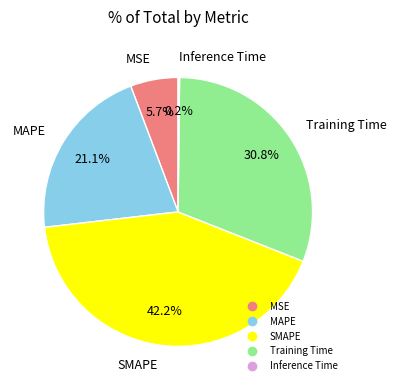

Between MAPE and MSE, which is larger?

MAPE